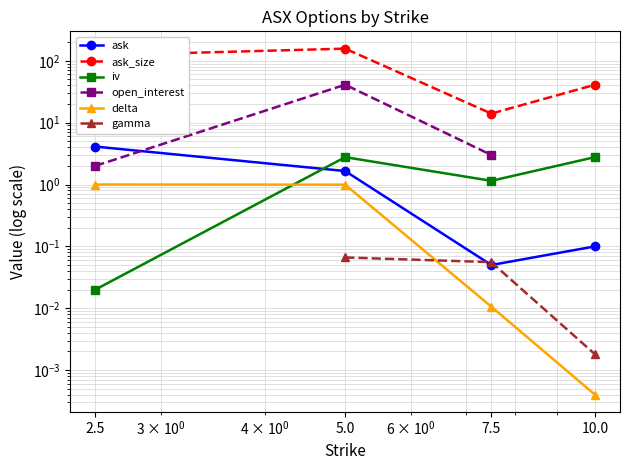

What is the difference between the highest and lowest values at 10.0?

41.0